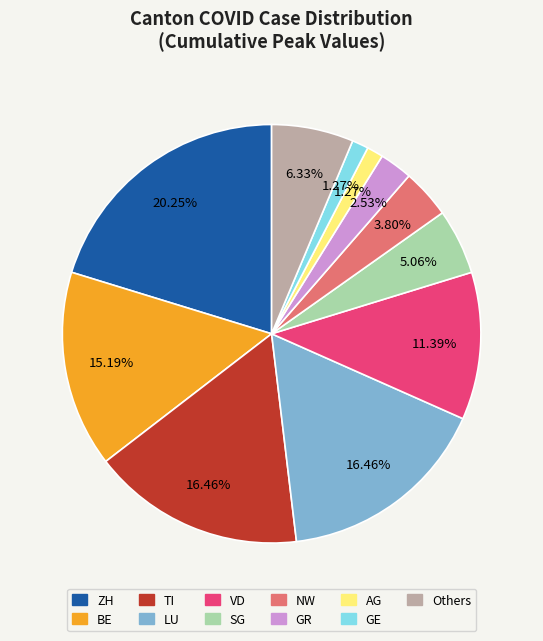

How many slices are in this pie chart?

11